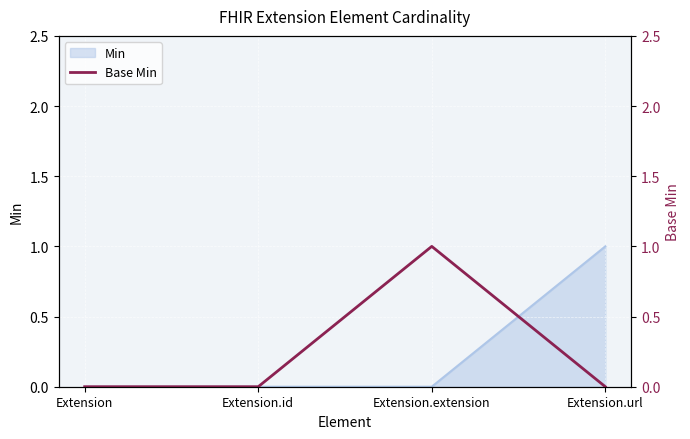

The Min series shows 0 at Extension. True or false?

True